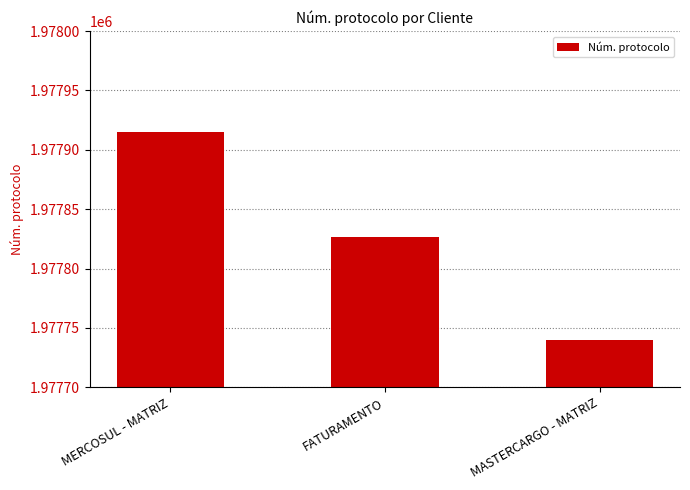

Which label corresponds to the largest value in the chart?

MERCOSUL - MATRIZ